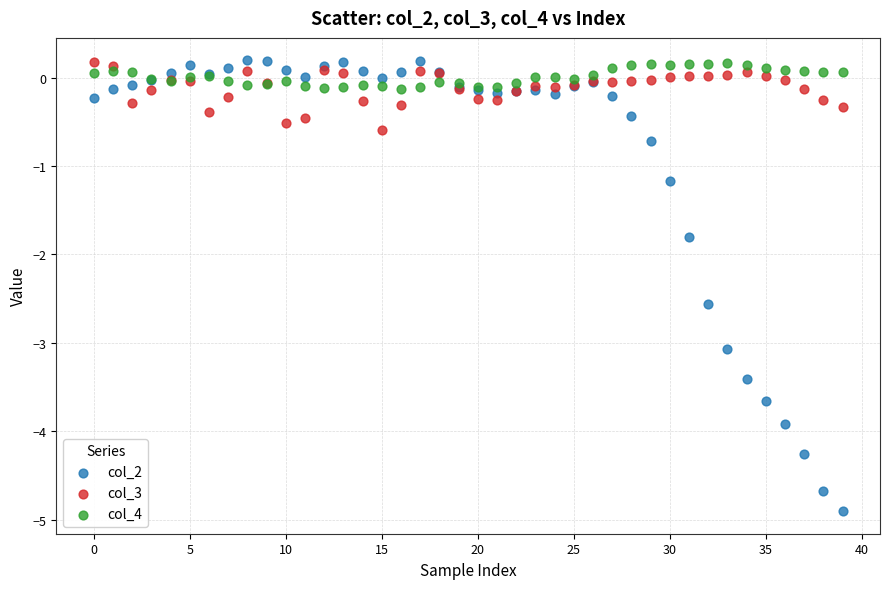

Across all series, what Y value is closest to -2?

-1.8